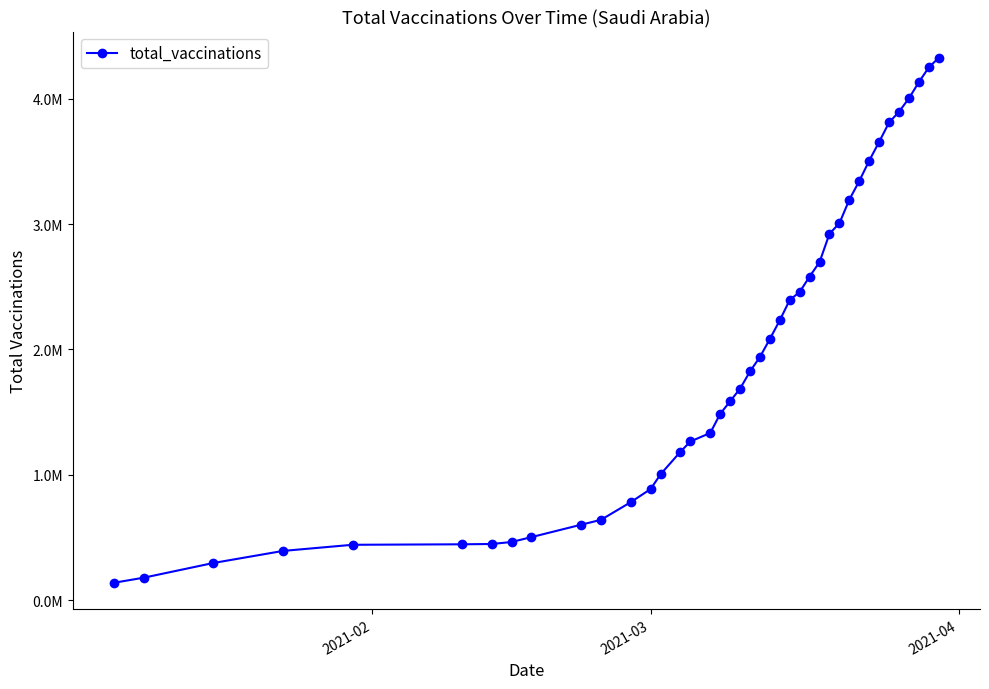

Reading left to right, extract all data points from this chart.

137862	178338	295530	391643	440618	444465	446940	462812	501710	600798	639587	780667	885411	1003287	1182943	1264878	1332740	1484935	1585770	1685881	1823819	1938934	2082780	2232110	2394182	2457425	2580949	2695966	2922436	3006419	3194715	3343287	3505695	3655546	3810698	3895858	4003477	4132630	4250055	4326576